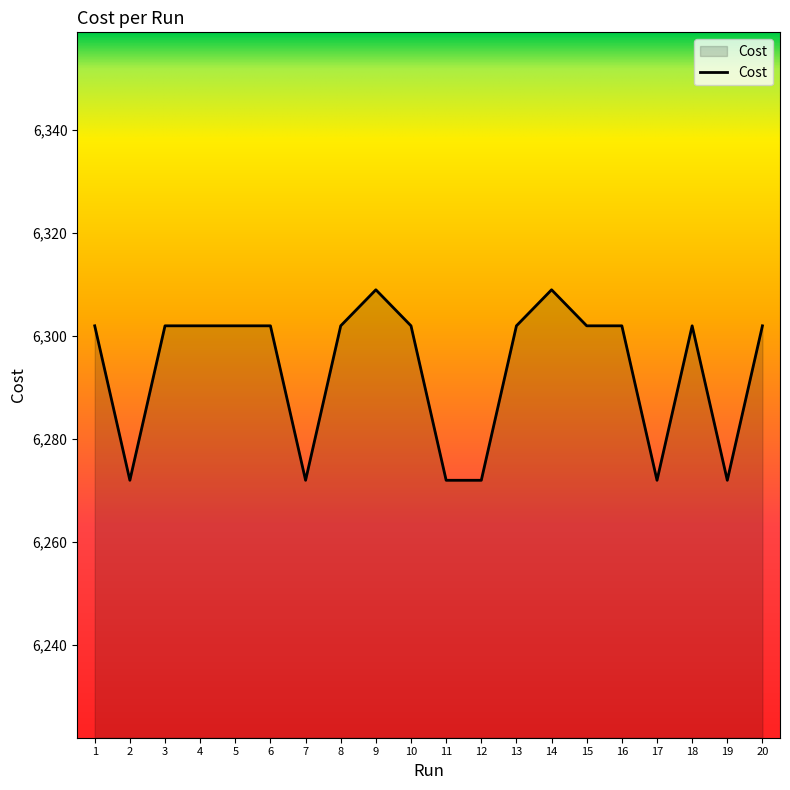

At which label does the data first exceed 6301?

1